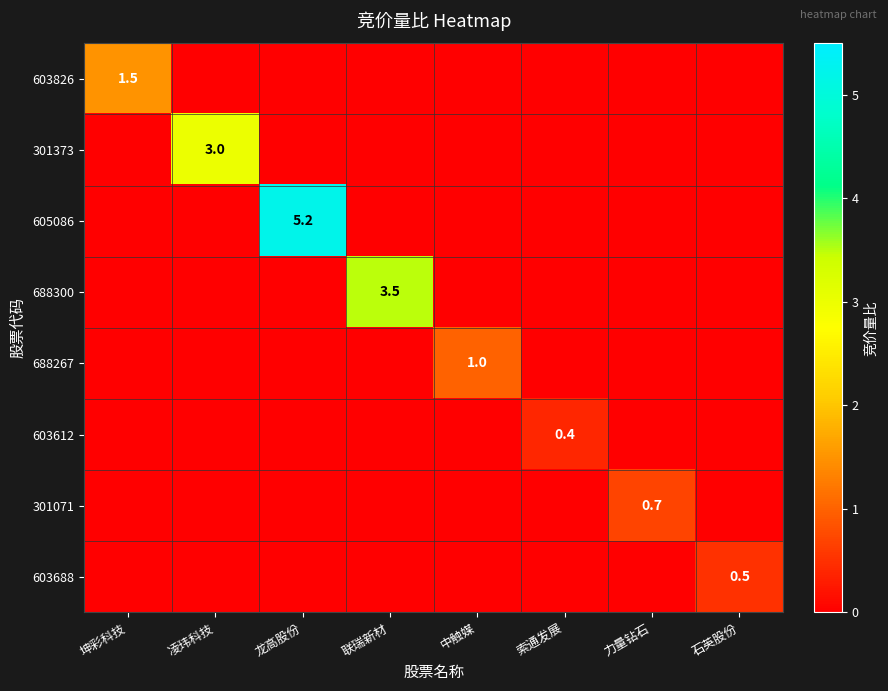

What is the difference between the maximum and second lowest values in the 603826 series?

1.5